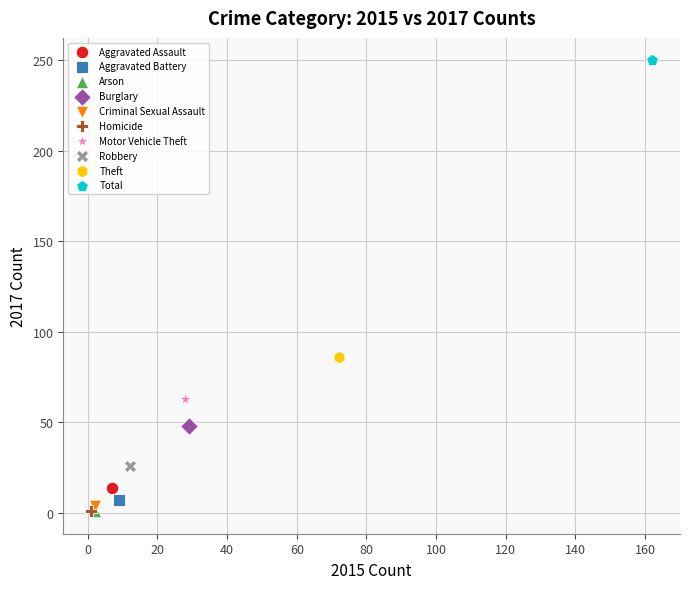

What are all the series names shown in the legend?

Aggravated Assault, Aggravated Battery, Arson, Burglary, Criminal Sexual Assault, Homicide, Motor Vehicle Theft, Robbery, Theft, Total